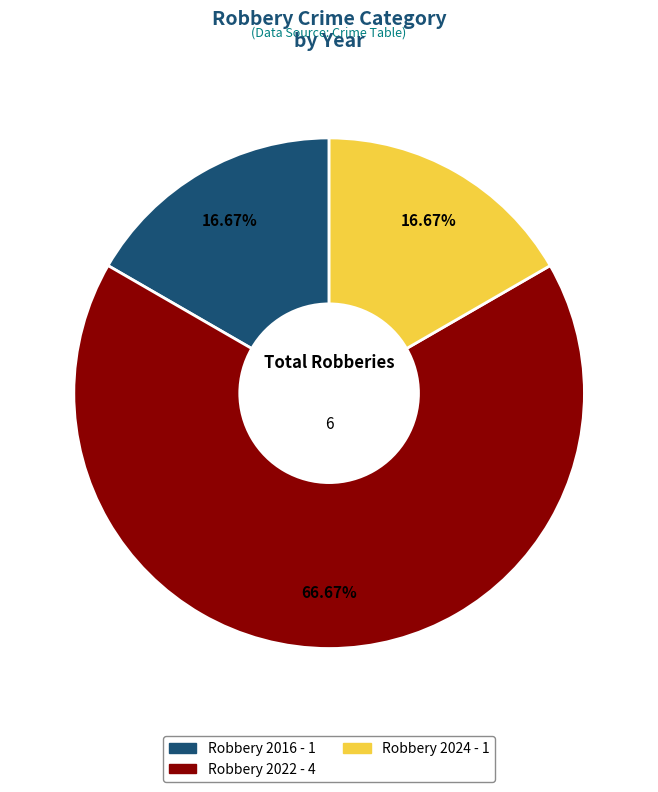

What percentage do Robbery 2024 and Robbery 2022 together represent?

83.3%